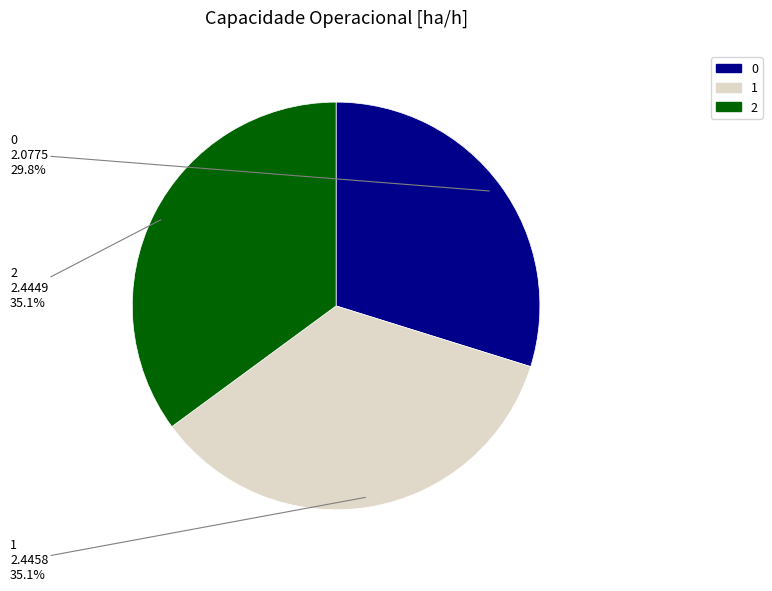

Which has a higher value, 1 or 0?

1